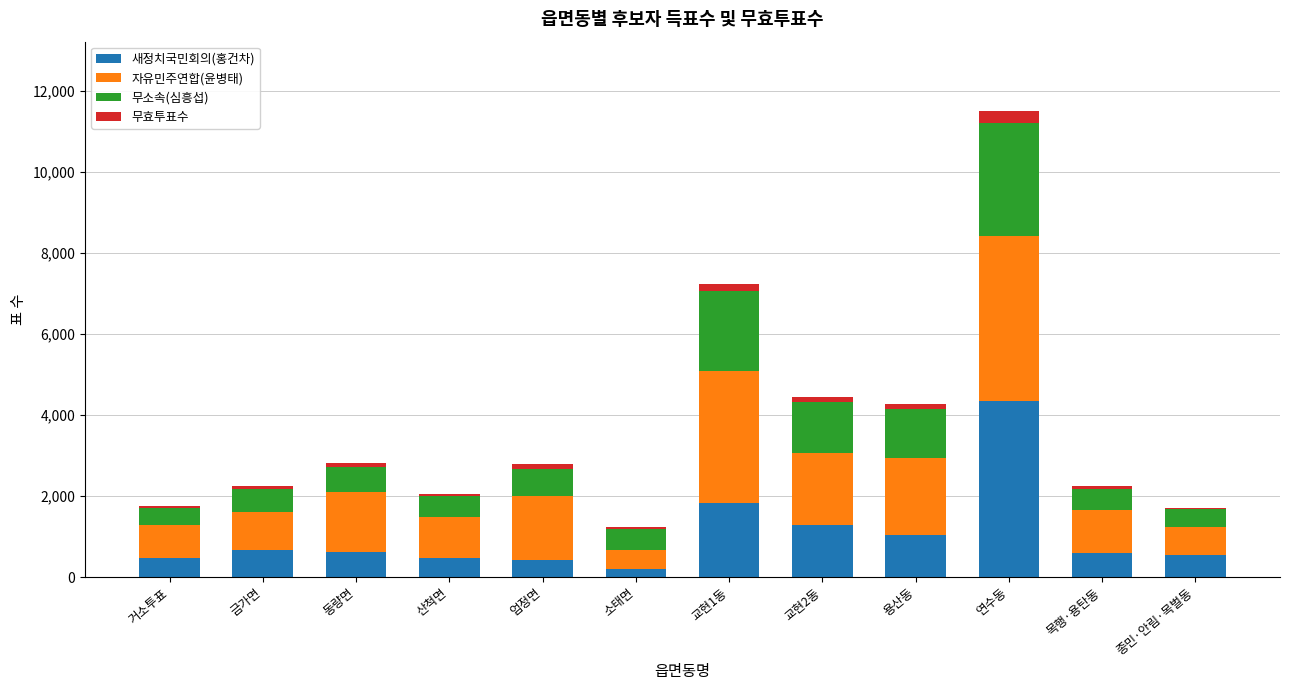

True or false: 새정치국민회의(홍건차) has a value of 464 at 산척면.

True